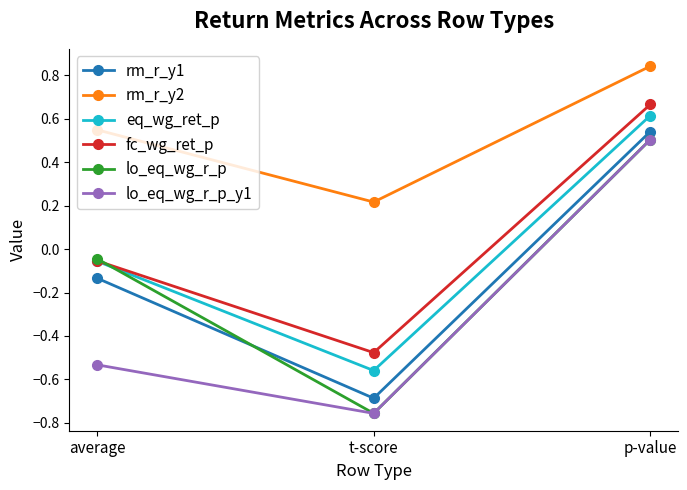

How many rm_r_y2 values are between 0 and 1?

3